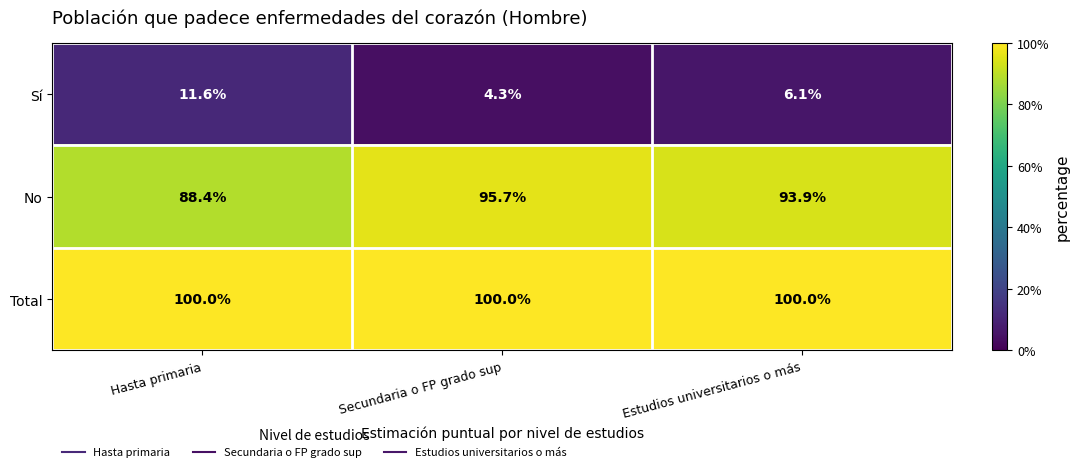

Is the value of Total at Hasta primaria greater than the value of Sí at Estudios universitarios o más?

Yes